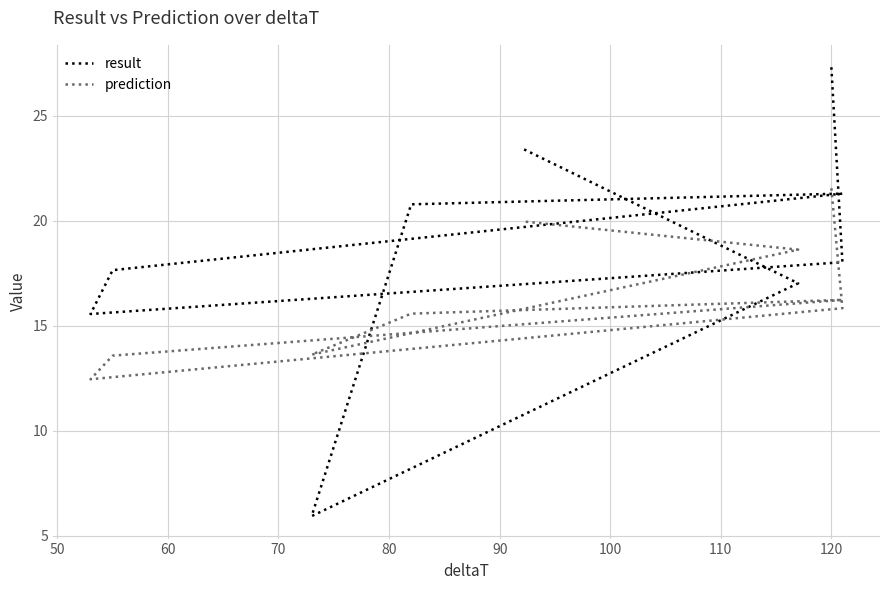

What is the difference between the second highest and second lowest values in the result series?

7.9